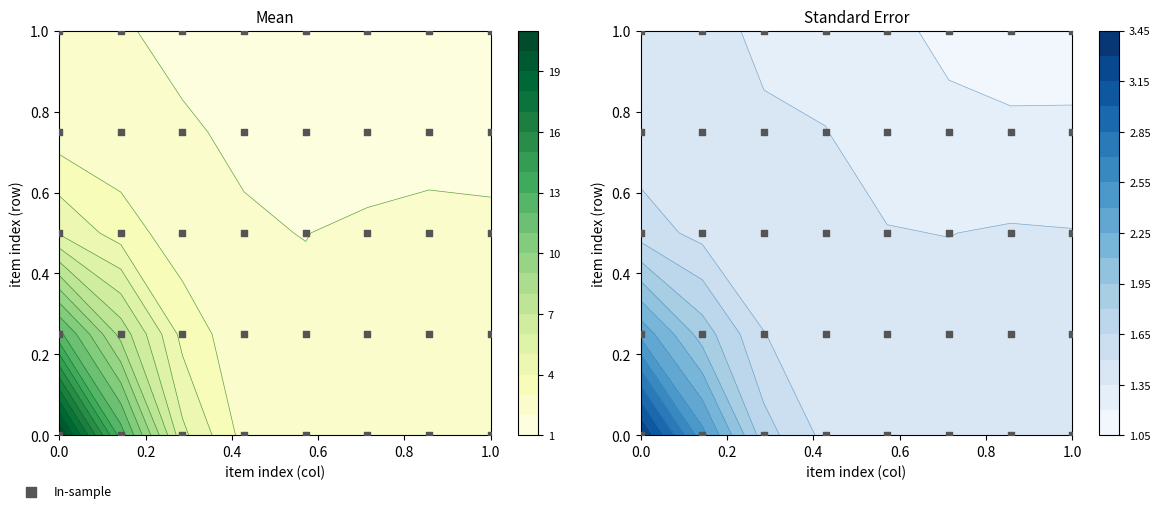

What is the difference between the second highest and second lowest values?

1.0